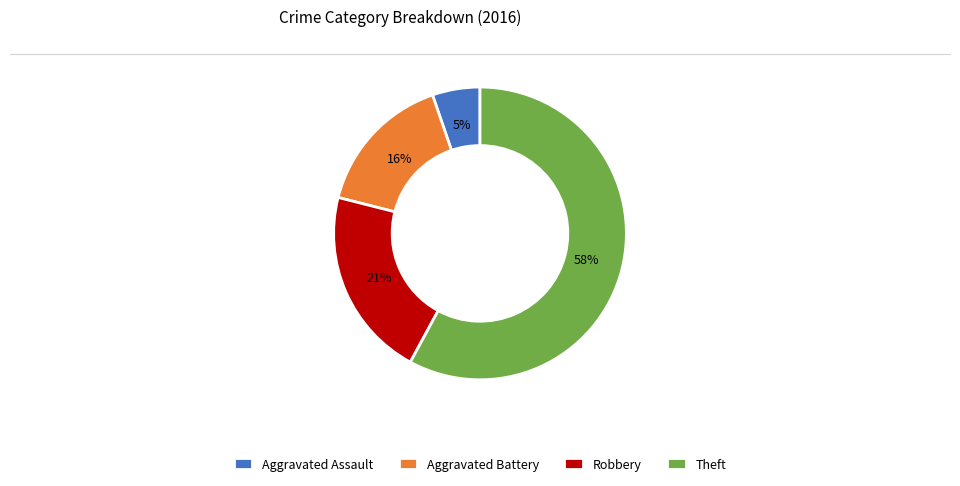

What is the ratio of the value at Robbery to the value at Aggravated Battery?

1.3